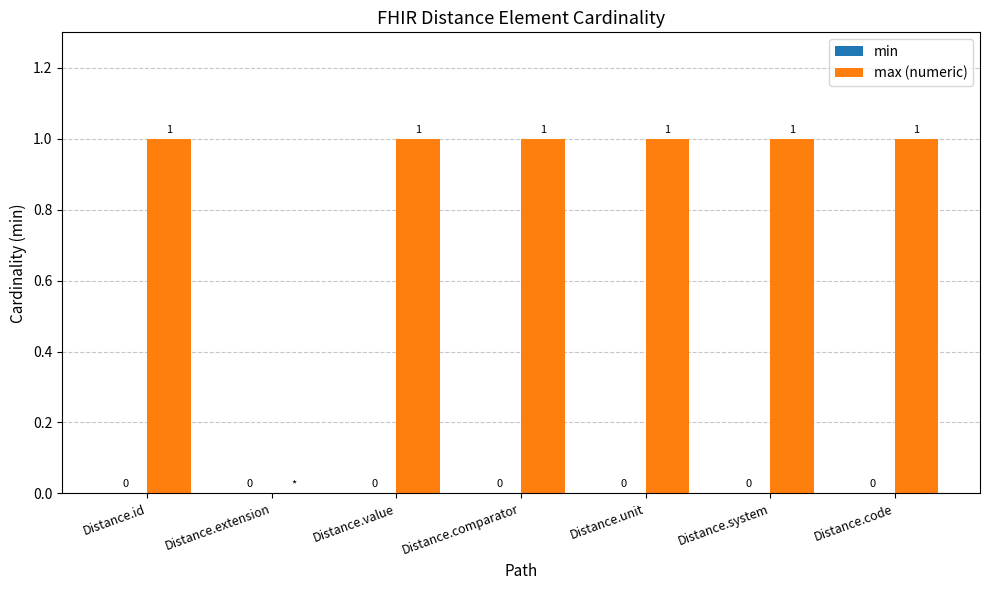

The value at Distance.code is 2. True or false?

False